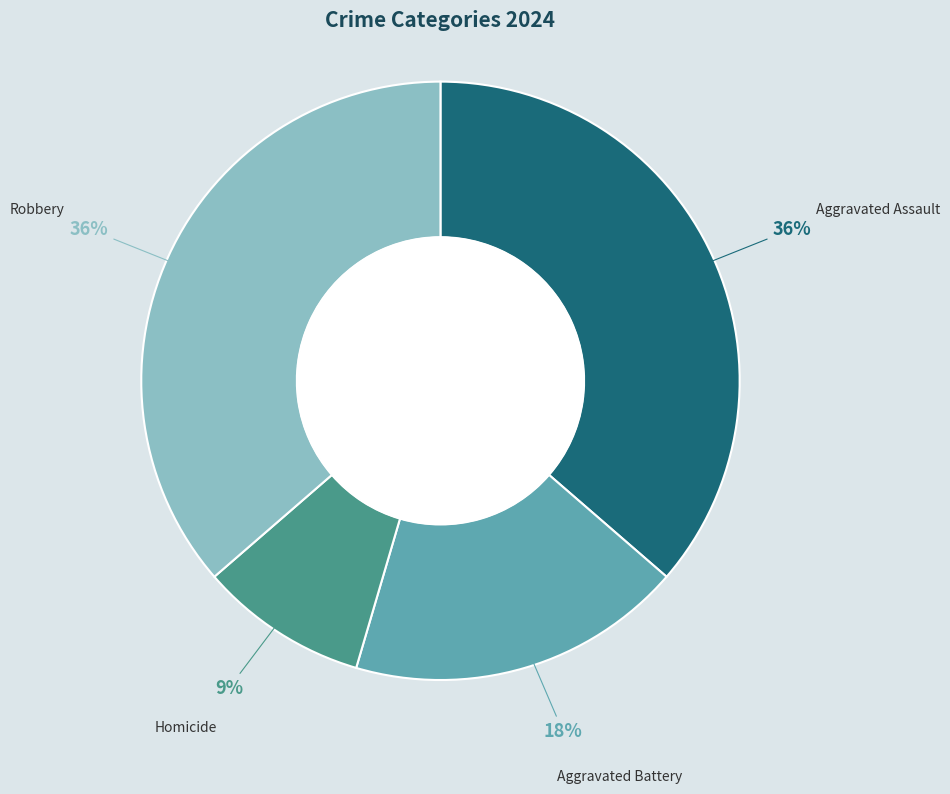

Which slice is the smallest?

Homicide